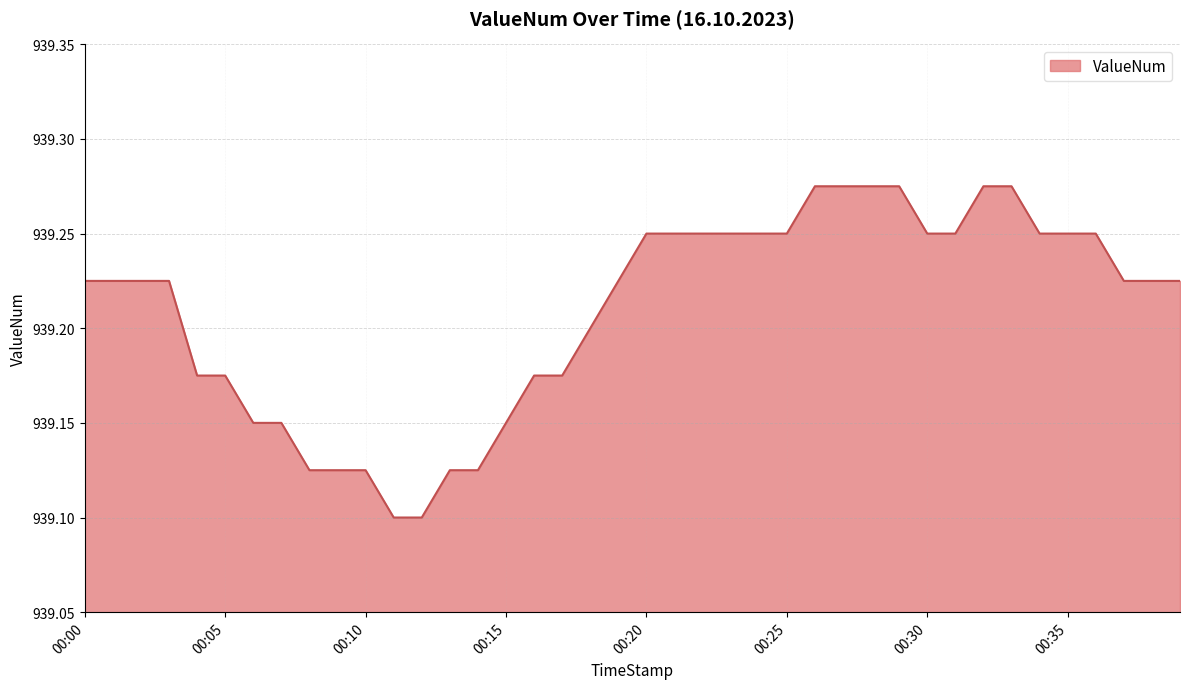

How many lines are shown in the chart?

1